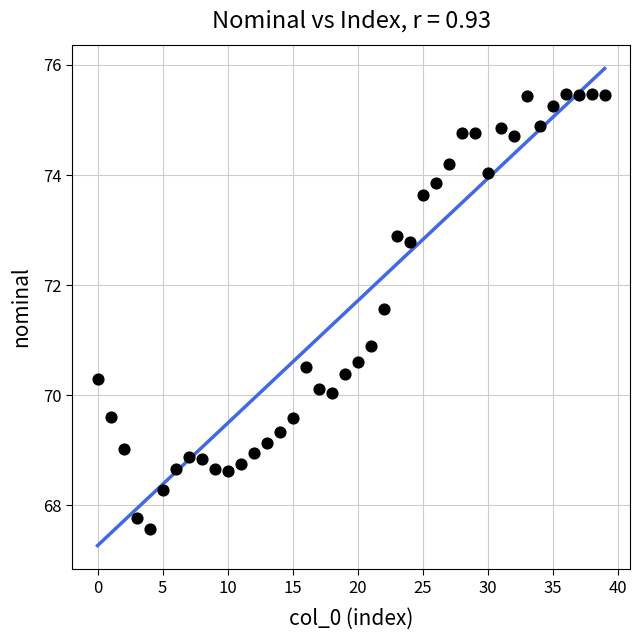

What is the range of Y values (max minus min)?

7.9